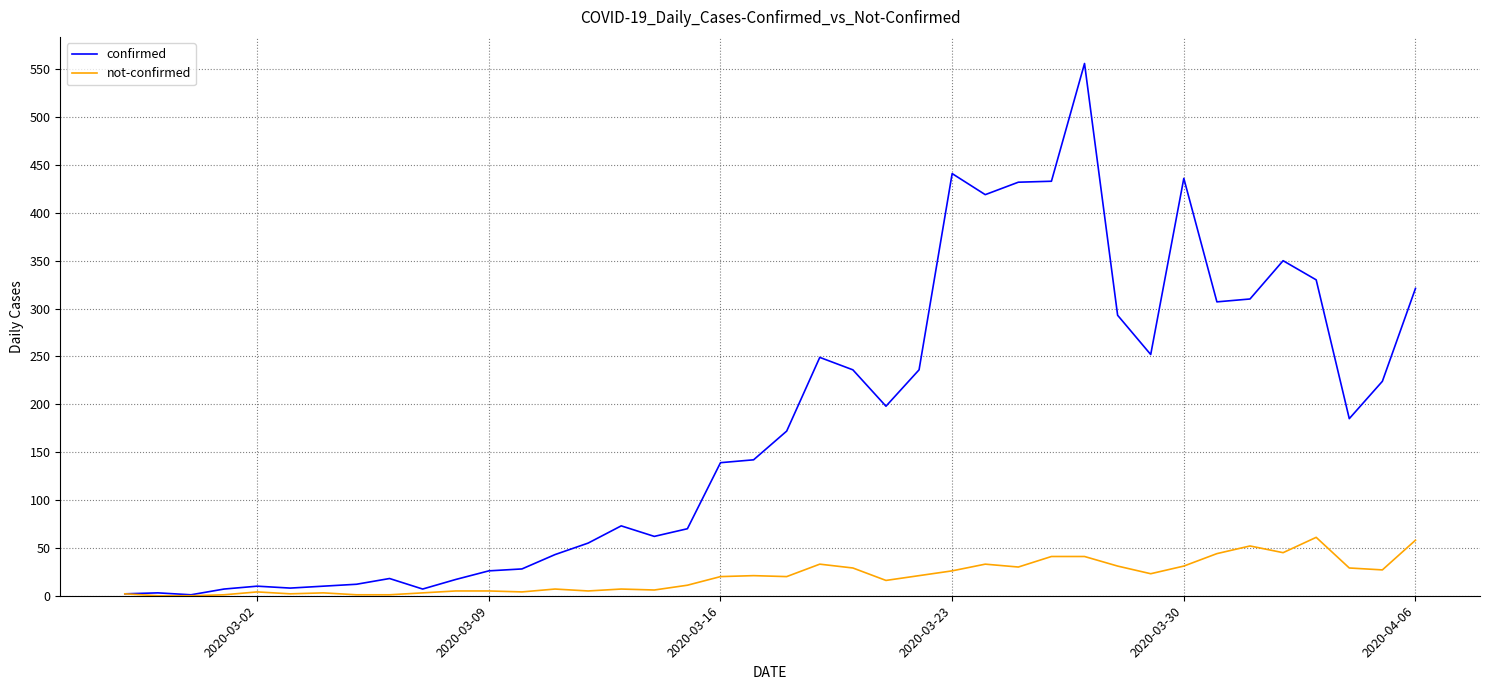

What is the greatest value displayed?

556